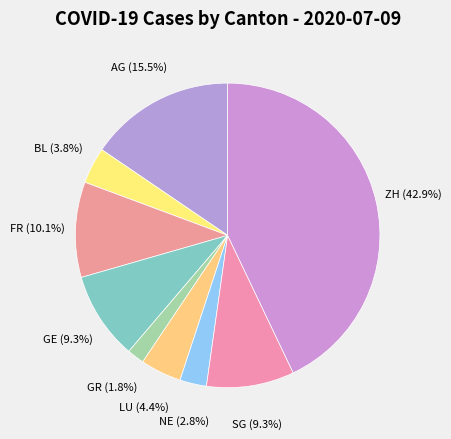

Is the sum of GE and NE greater than half?

No